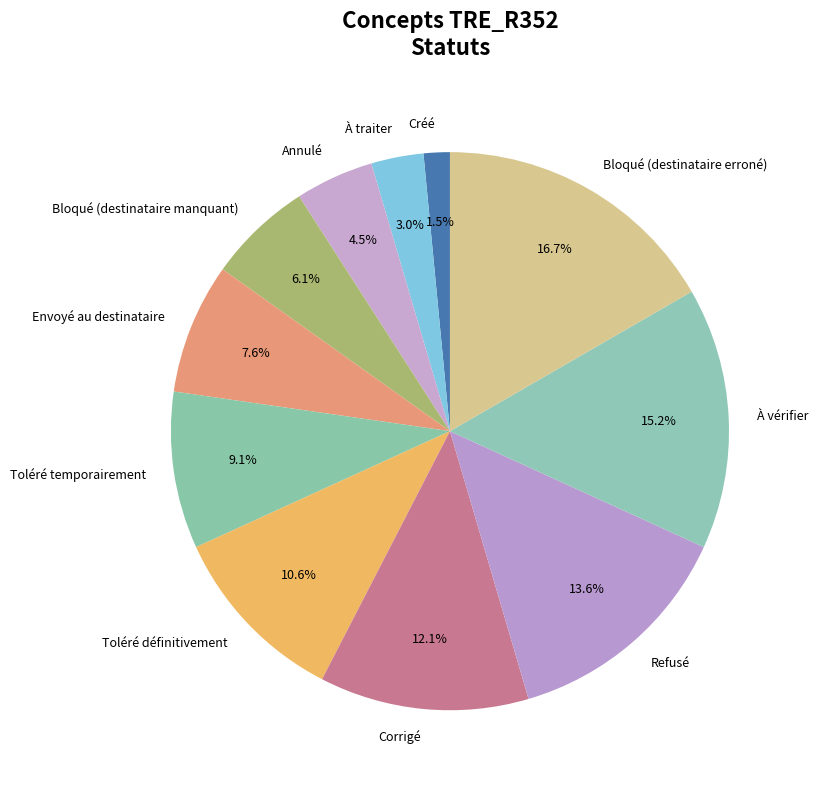

To the nearest percent, what is the difference between the largest and smallest slice percentages?

15%